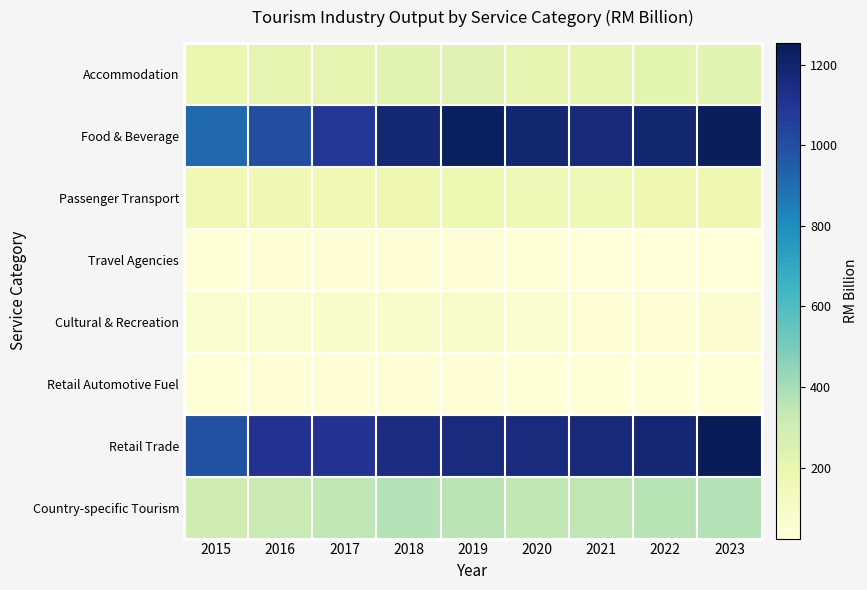

Which has a higher value, 2021 or 2015?

2021